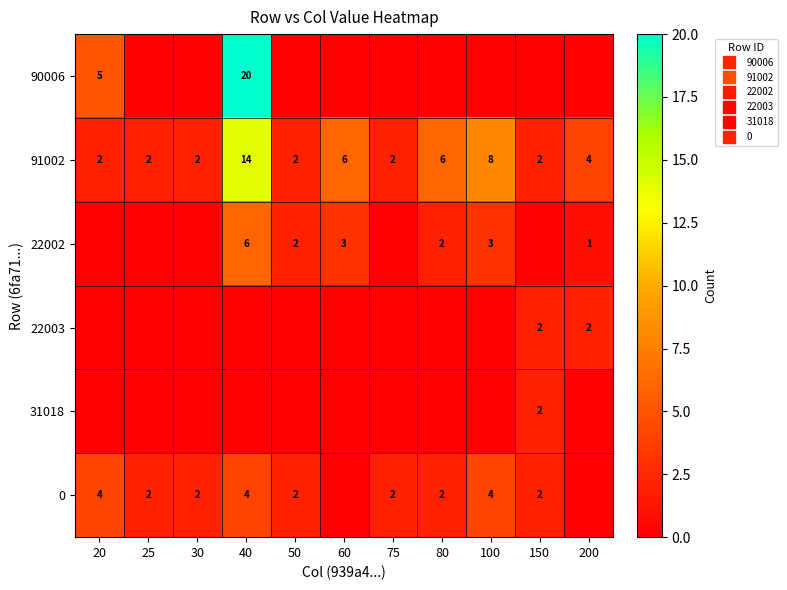

At how many categories does at least one series exceed 18?

1